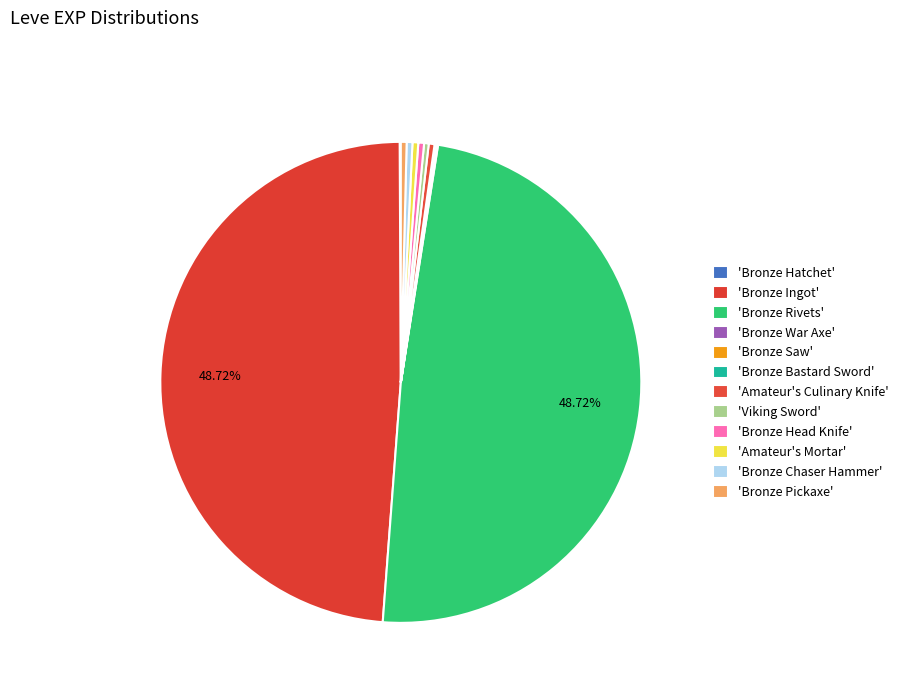

How many slices are in this pie chart?

12